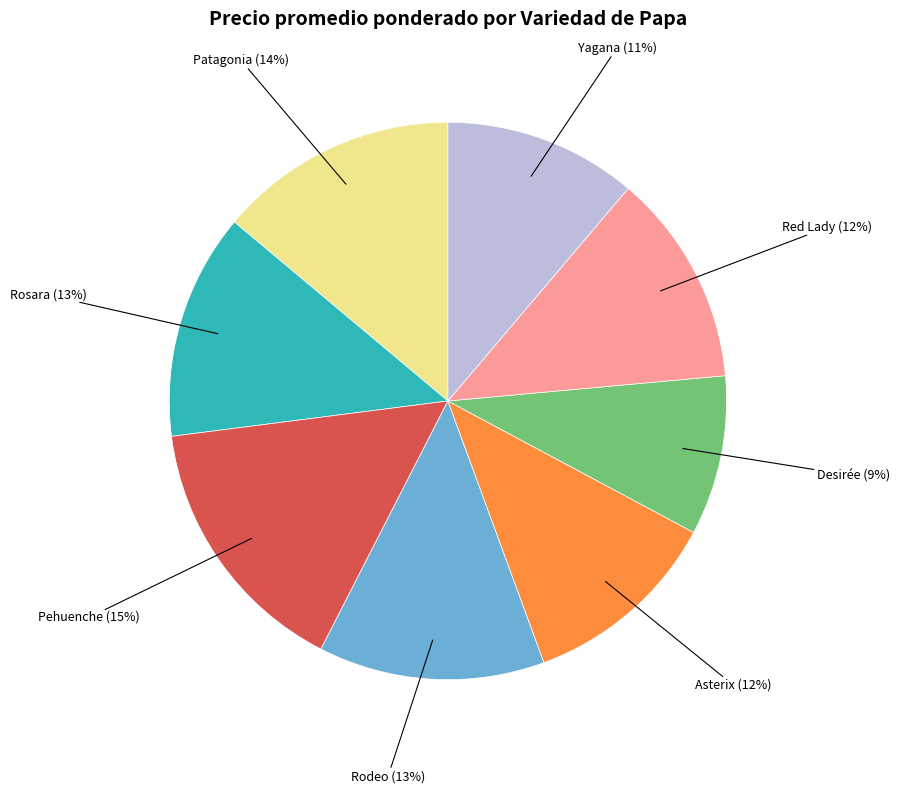

True or false: Rosara accounts for 24% of the total.

False